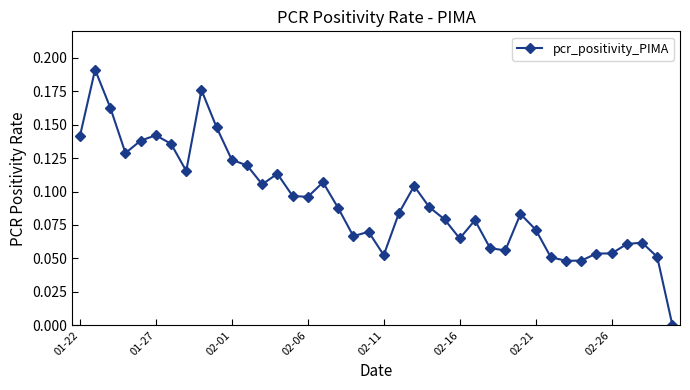

True or false: the data has more than 0 interior local peaks.

True